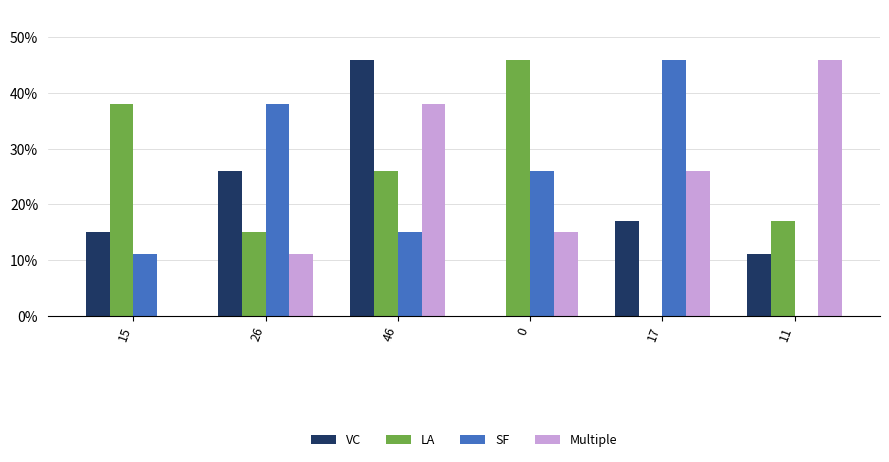

What is the sum of the SF values at 26 and 46?

53